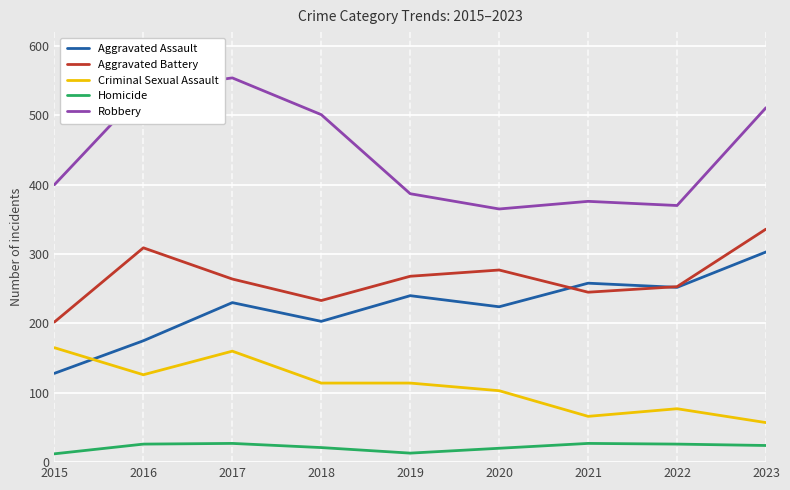

What is the lowest value of the Homicide series?

12